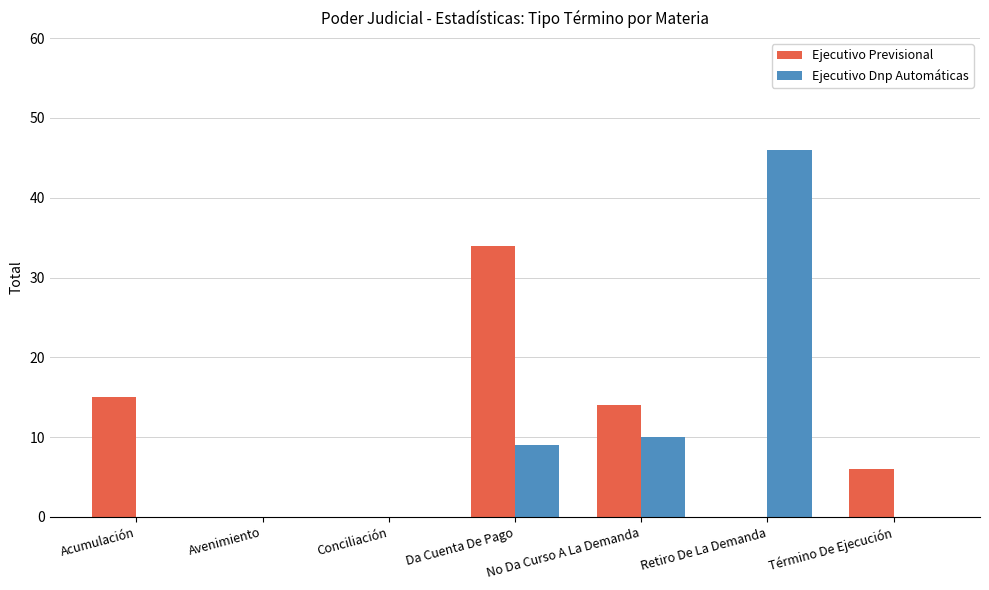

At which category does the chart reach its peak across all series?

Retiro De La Demanda